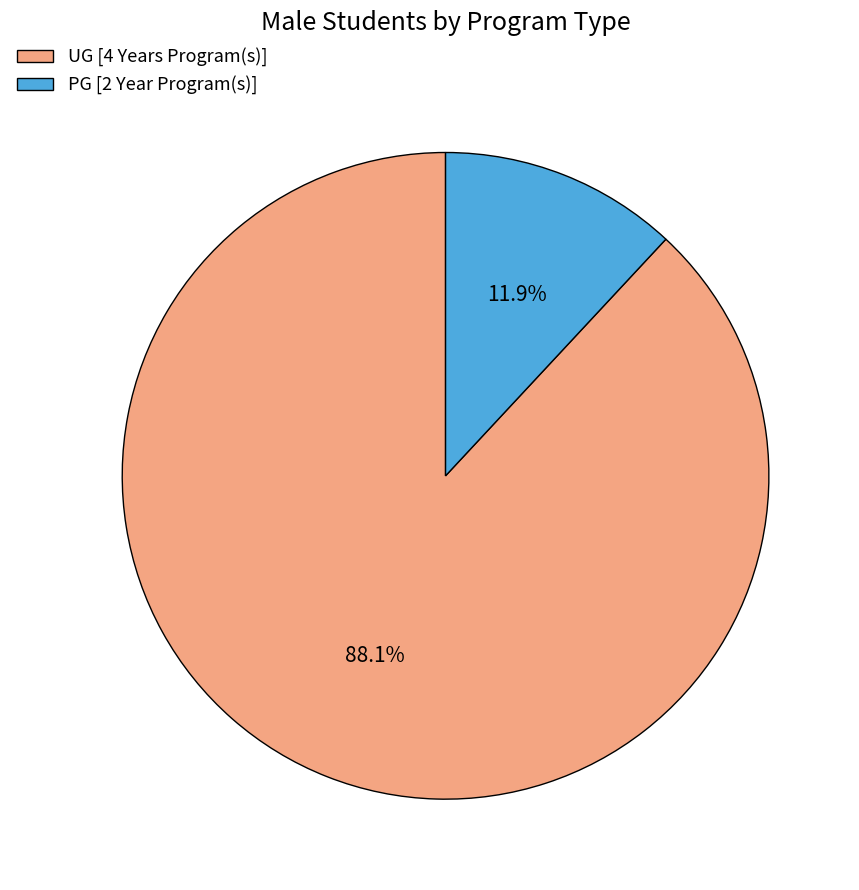

How many segments does this pie chart have?

2